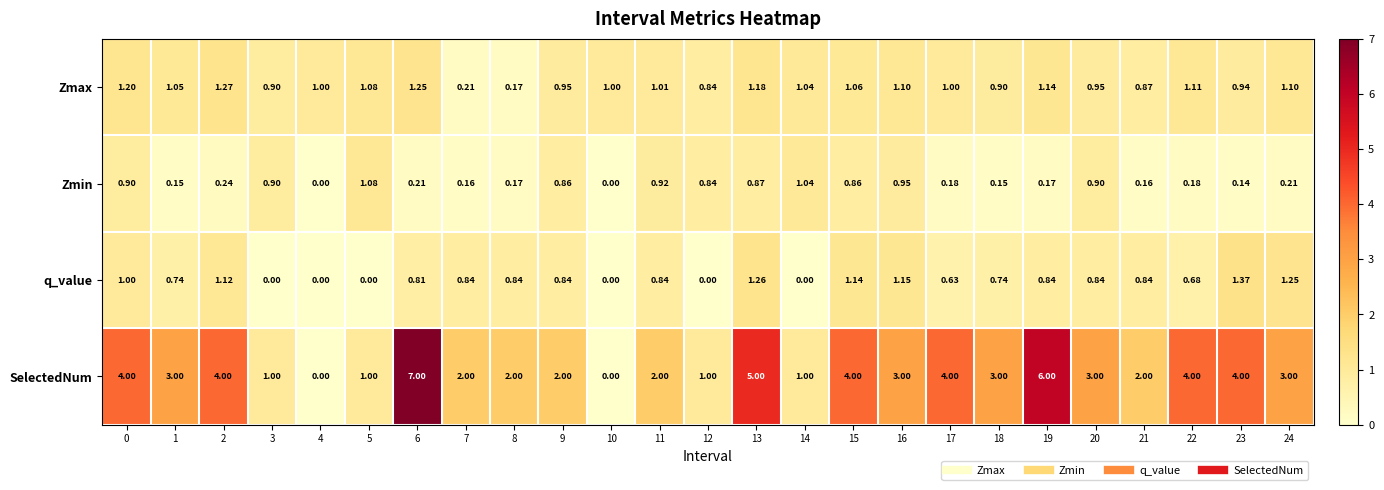

Which series has the largest range (max minus min)?

SelectedNum